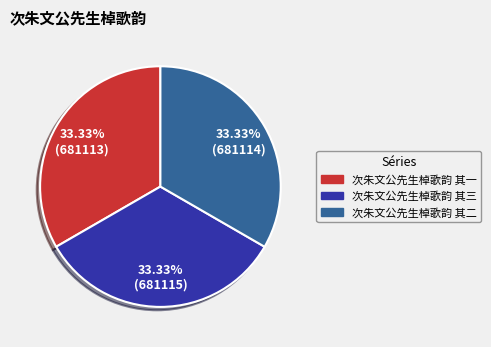

What percentage do 次朱文公先生棹歌韵 其一 and 次朱文公先生棹歌韵 其二 together represent?

66.7%